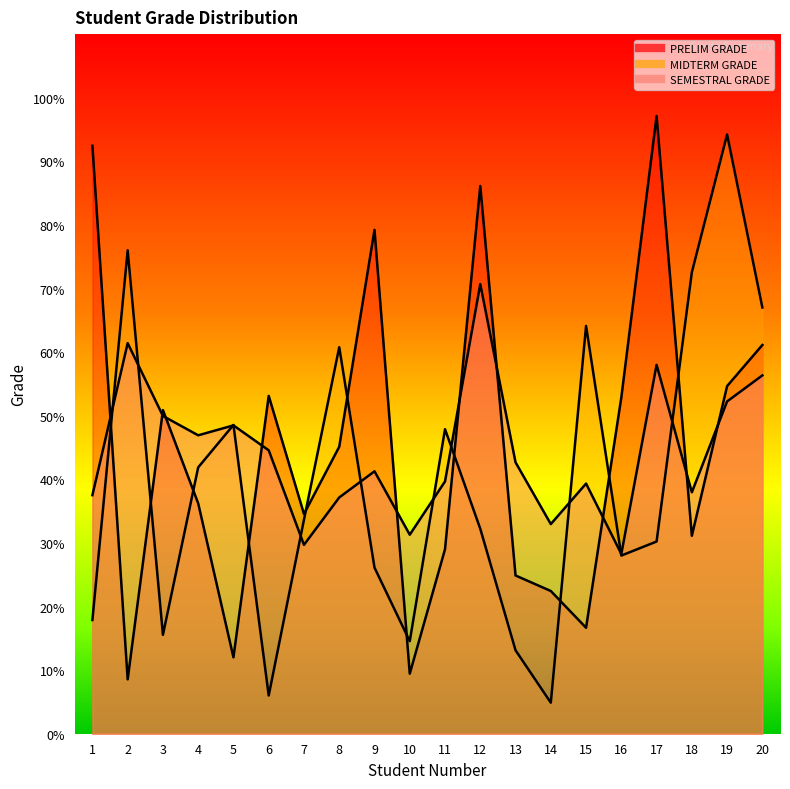

At how many categories does at least one series exceed 28?

20